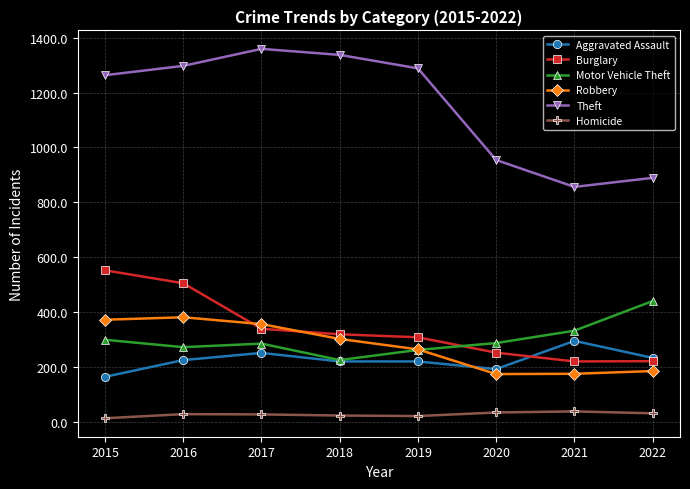

True or false: Homicide has a value of 23 at 2018.

True